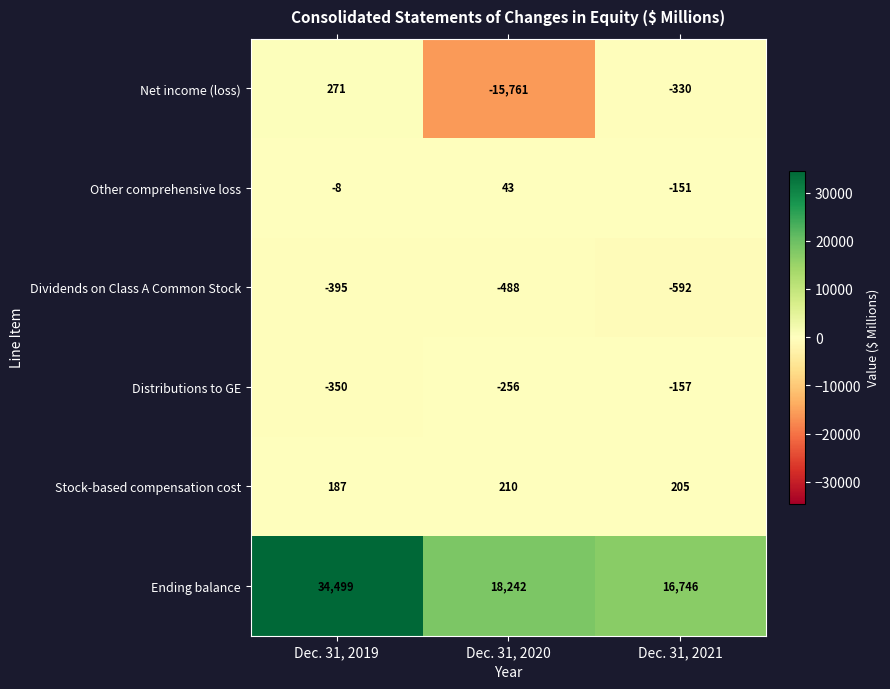

The Net income (loss) series shows 101 at Dec. 31, 2019. True or false?

False